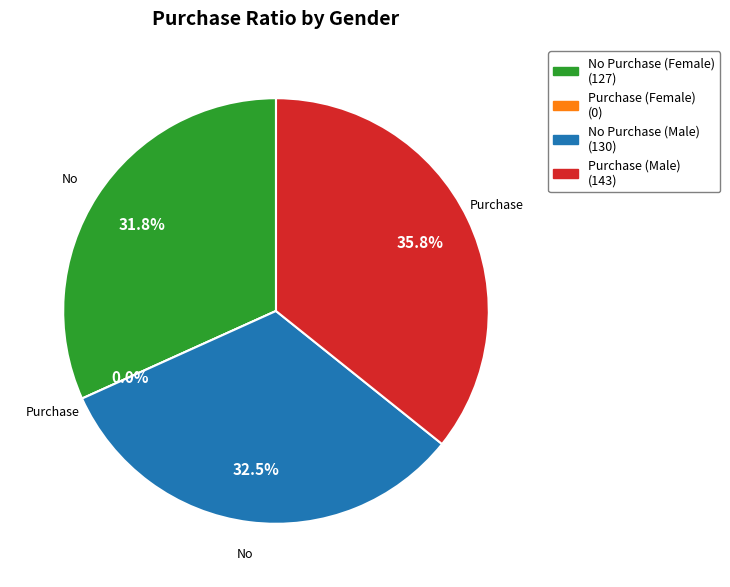

Which slice is the largest?

Purchase (Male)